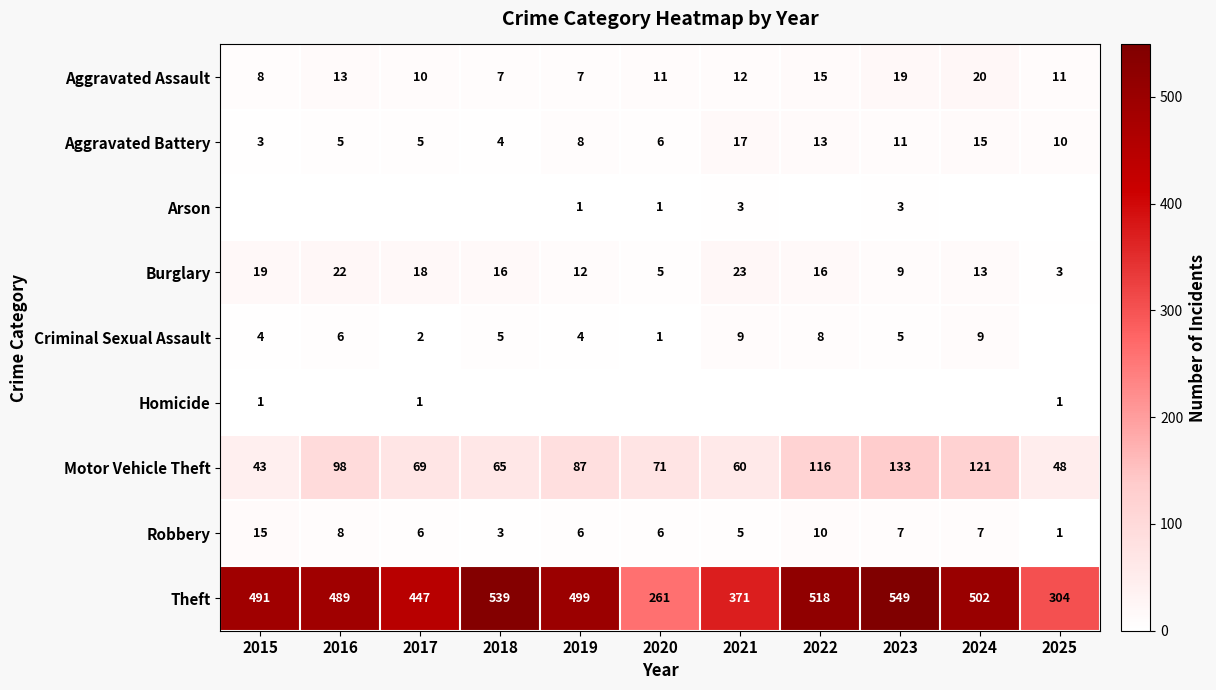

True or false: Motor Vehicle Theft has a value of 69 at 2017.

True